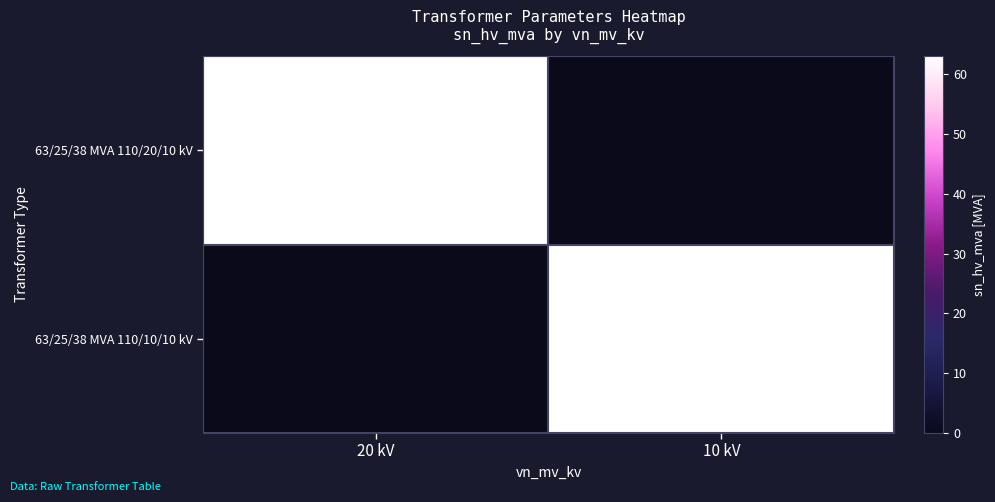

The value of 63/25/38 MVA 110/10/10 kV at 10 kV is 63. True or false?

True